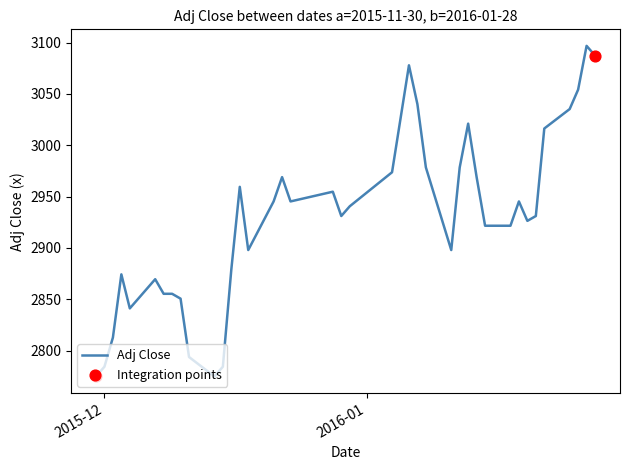

What is the minimum value shown in the chart?

2774.9